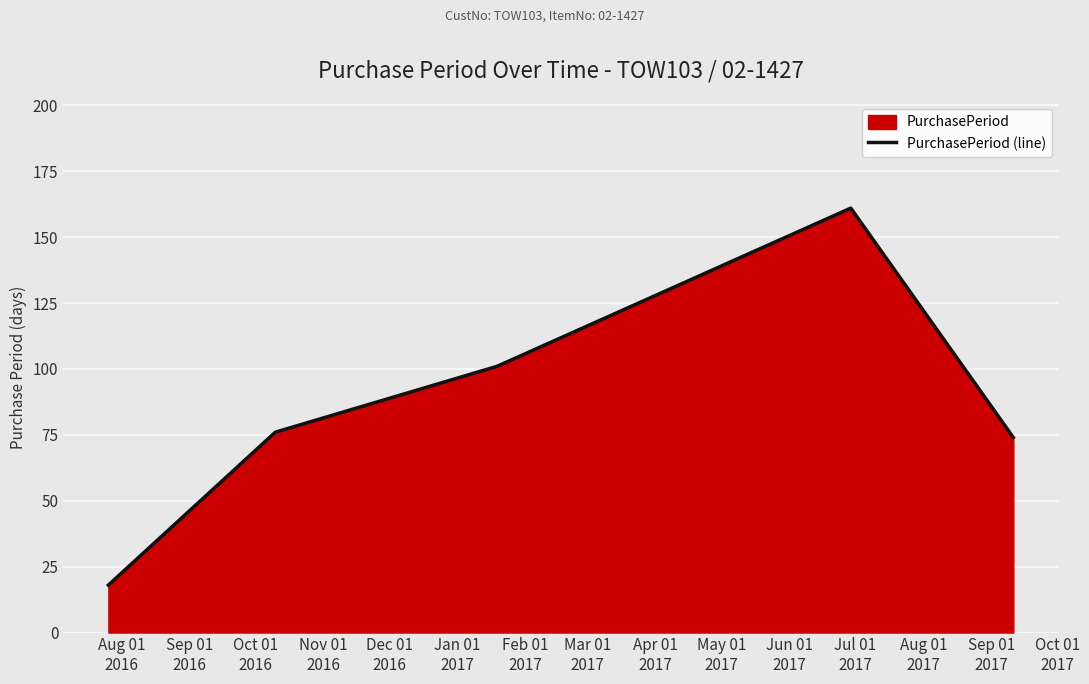

How many interior local peaks (higher than both neighbors) does the data have?

1